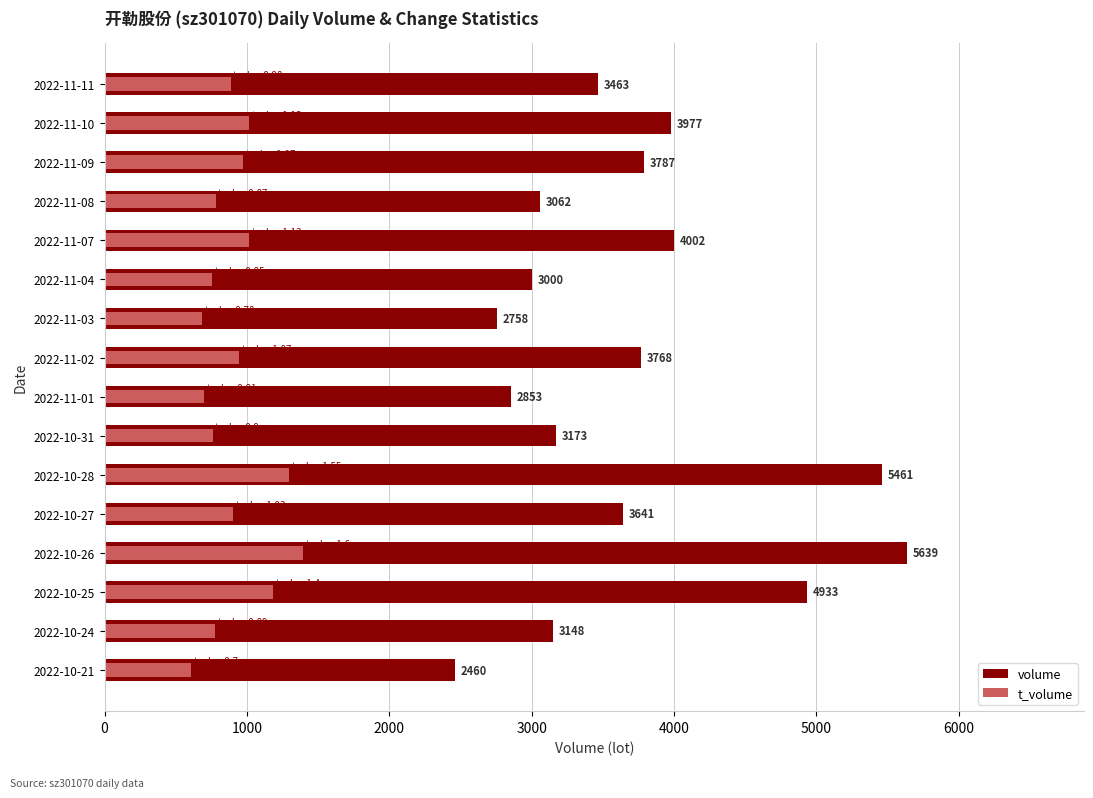

What position from the left is 2022-10-31?

10